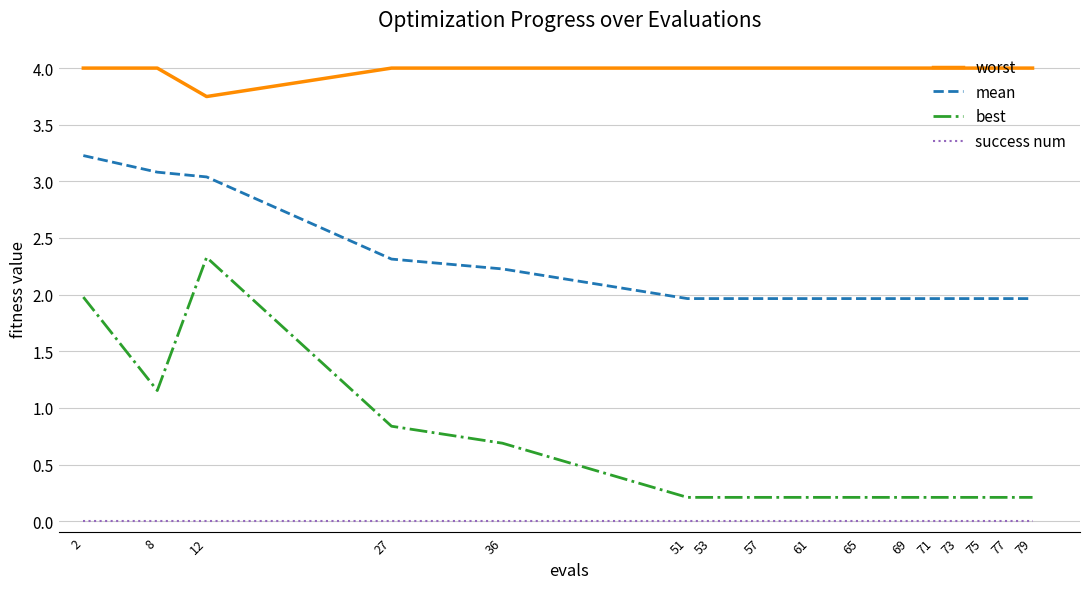

At which label does worst reach its minimum?

12